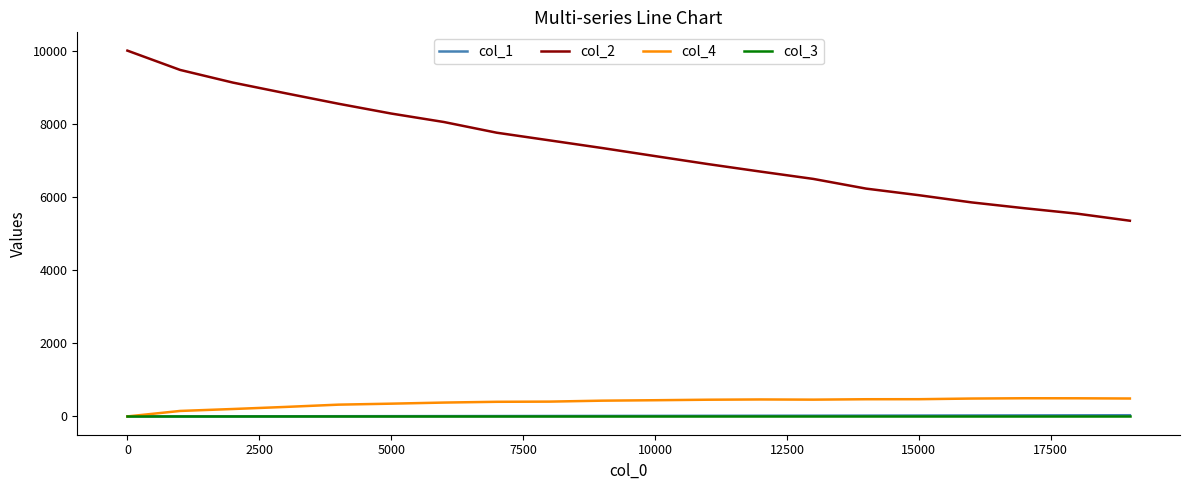

Which series has the widest spread of values?

col_2